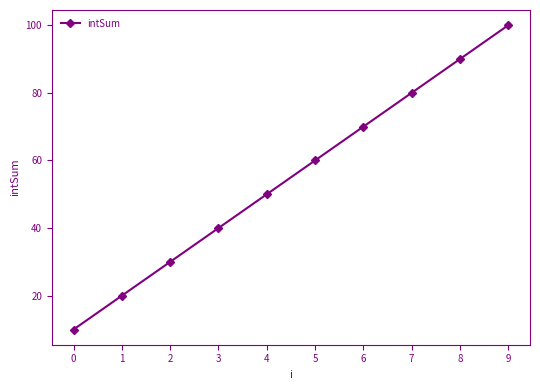

True or false: there are more than 1 points higher than both neighbors.

False